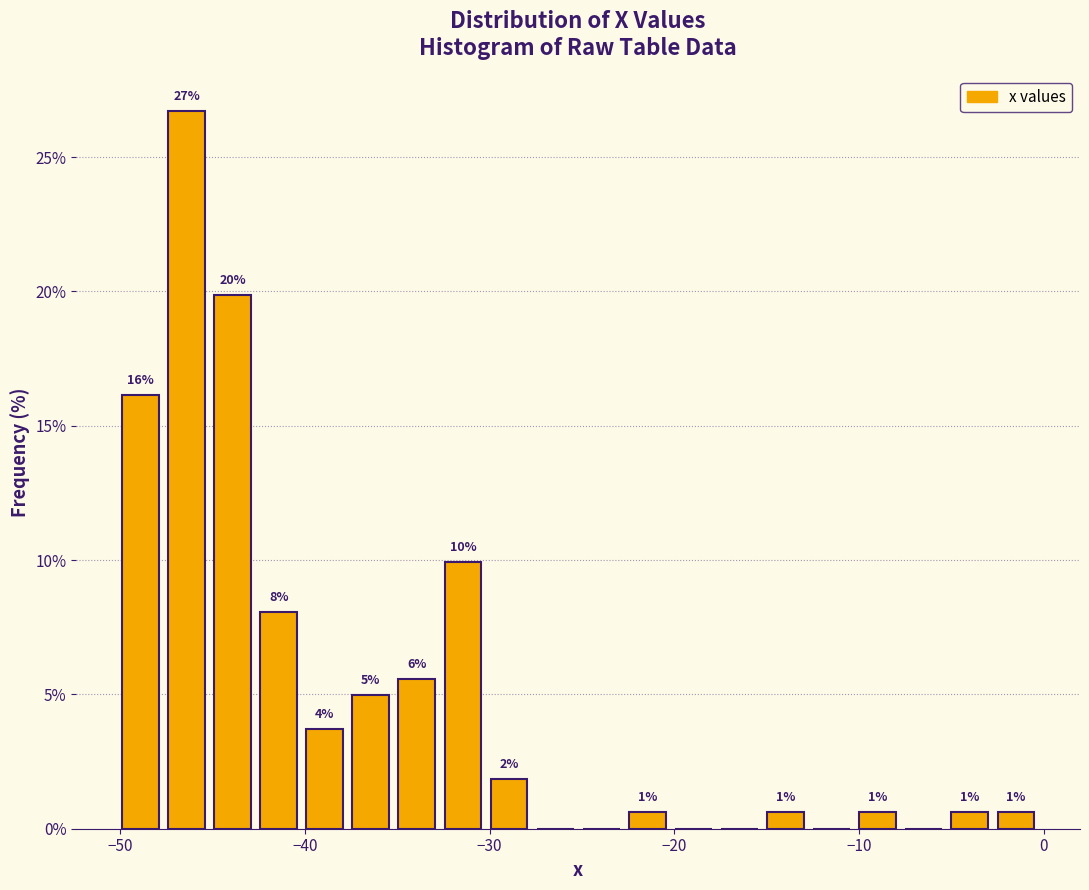

Around what value on the x-axis is the tallest bar? Give the approximate position of its centre, as read against the axis.

-46